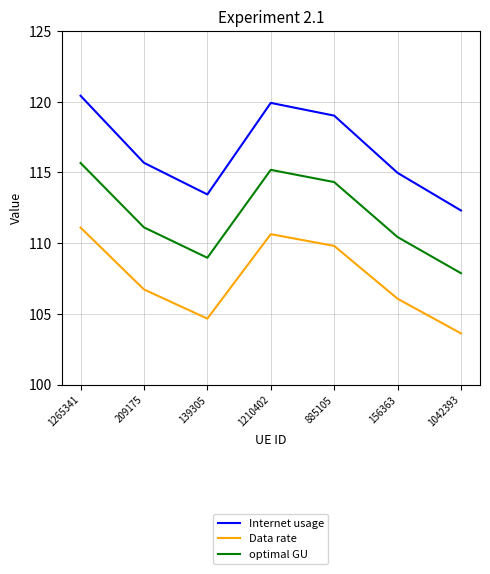

The value of Data rate at 139305 is 104.7. True or false?

True